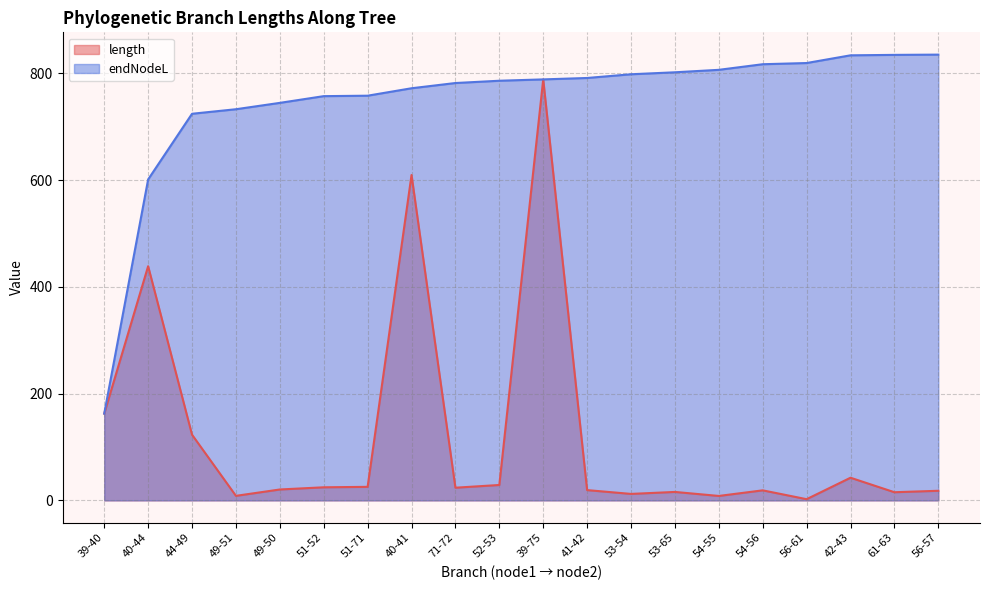

Between 71-72 and 56-57, which series saw the biggest shift?

endNodeL